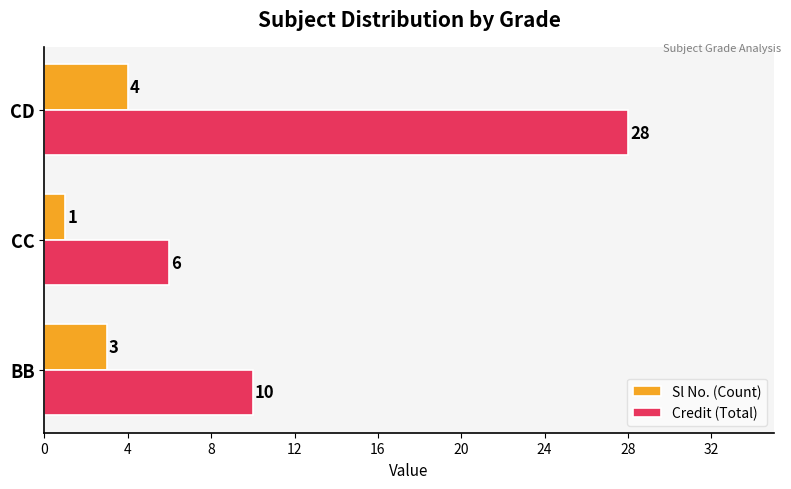

Which series changed the most between CC and CD?

Credit (Total)